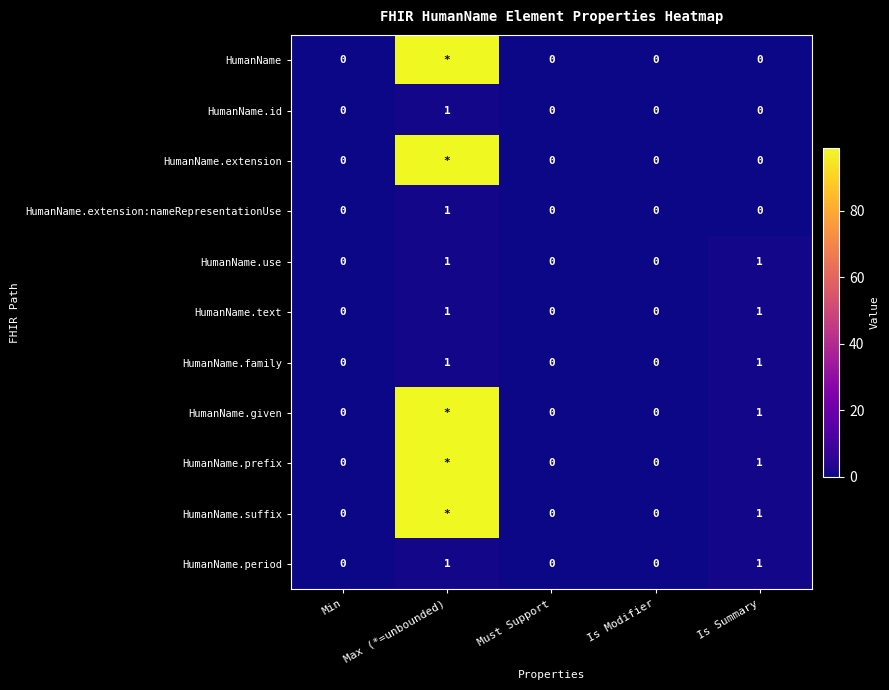

Count the HumanName.family values in the range 0 to 1.

5